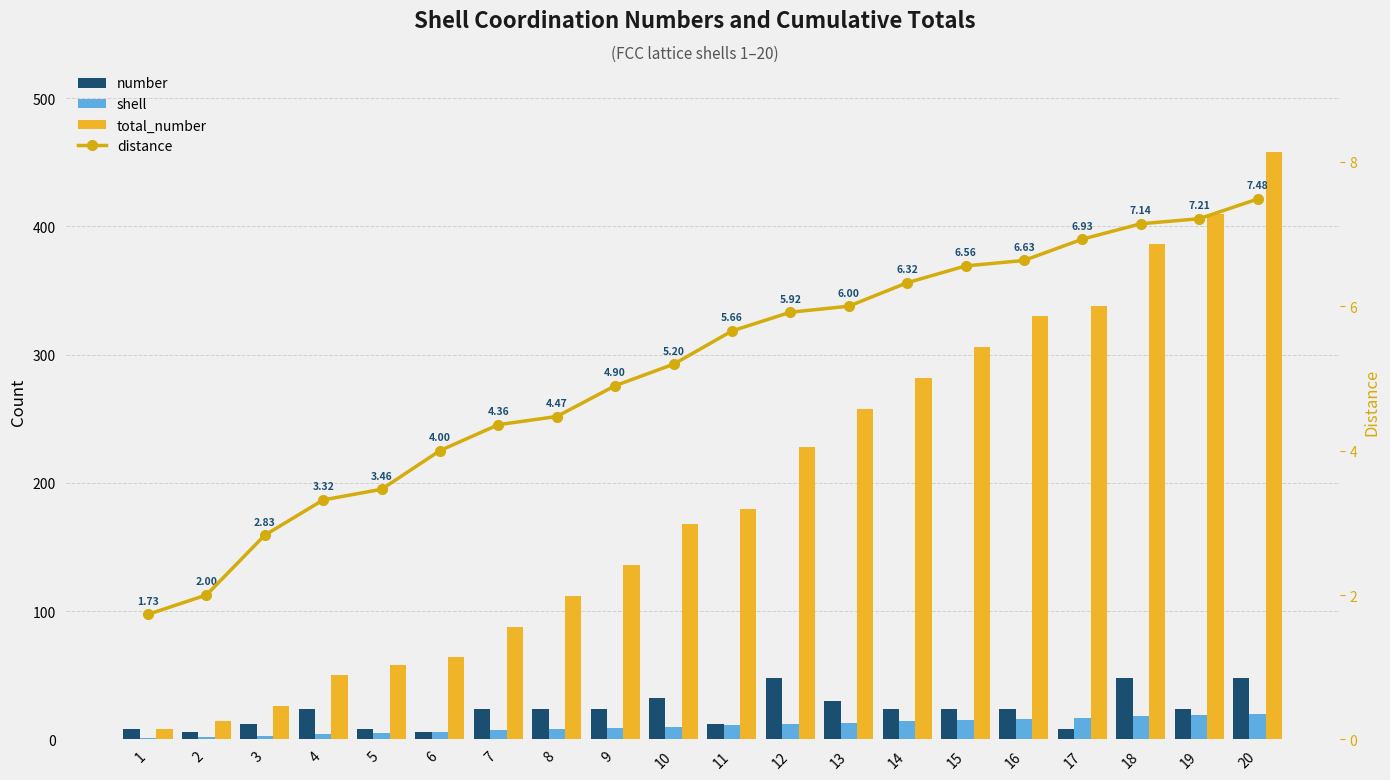

What is the sum of all total_number values?

3900.0